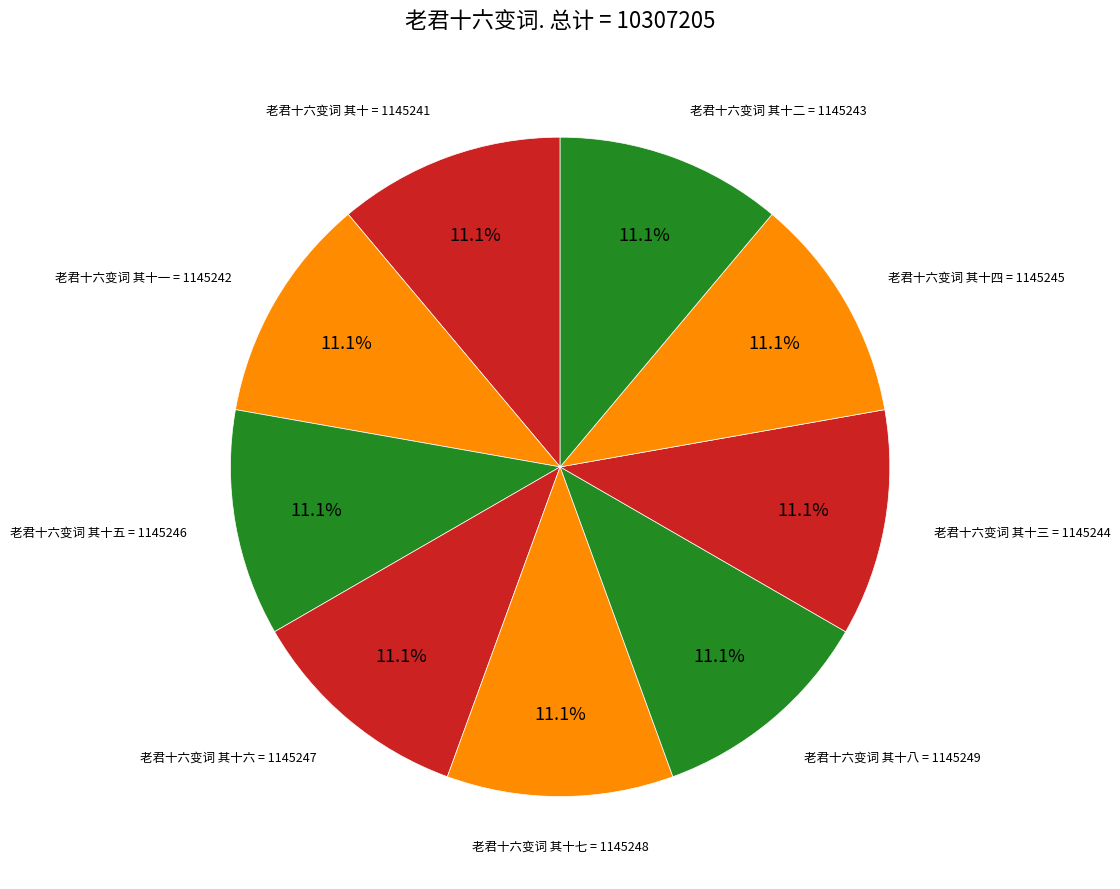

Rank the categories by value from lowest to highest.

老君十六变词 其十, 老君十六变词 其十一, 老君十六变词 其十二, 老君十六变词 其十三, 老君十六变词 其十四, 老君十六变词 其十五, 老君十六变词 其十六, 老君十六变词 其十七, 老君十六变词 其十八